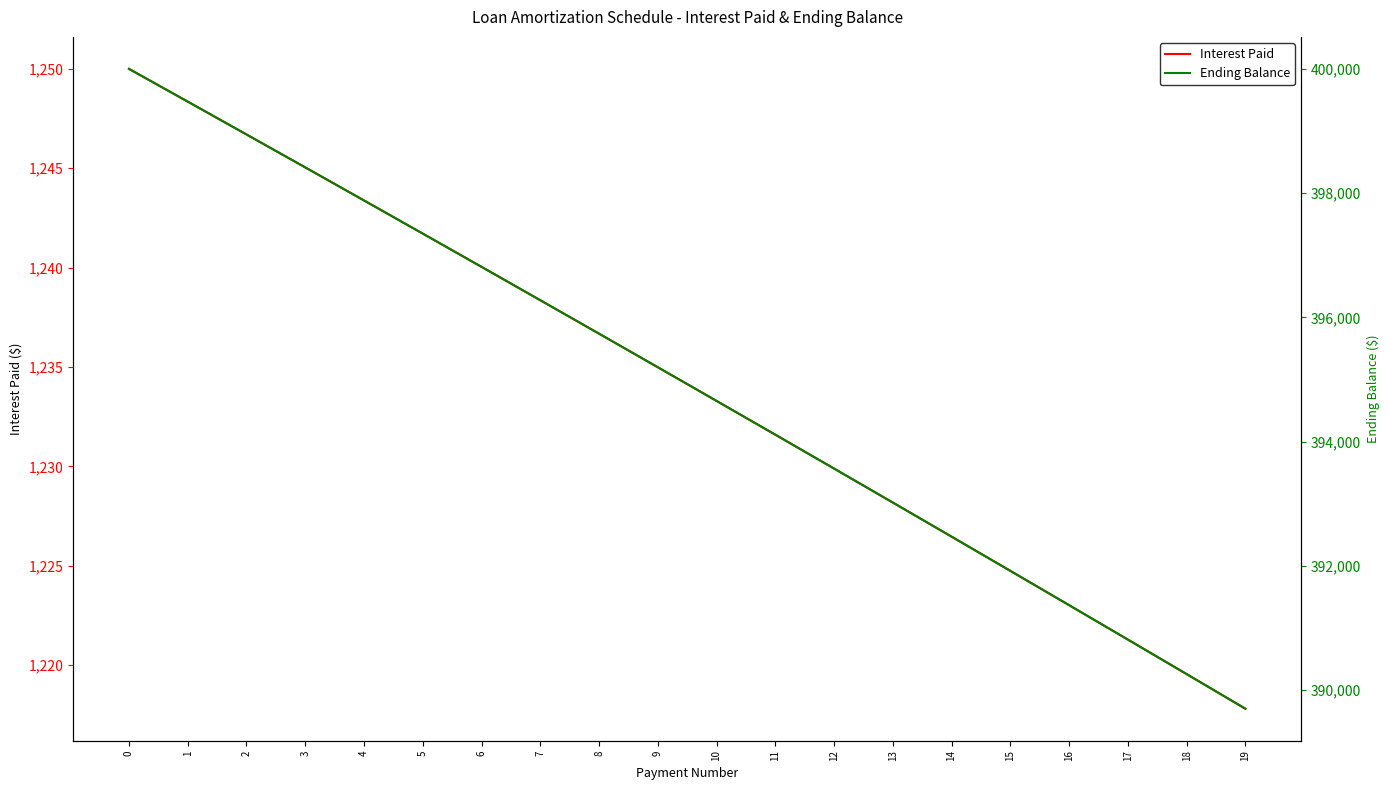

The Ending Balance series shows 551750.8 at 17. True or false?

False